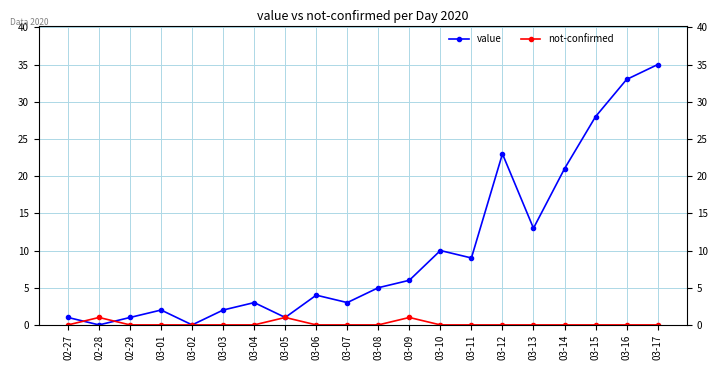

What is the difference between the highest and lowest values at 02-28?

1